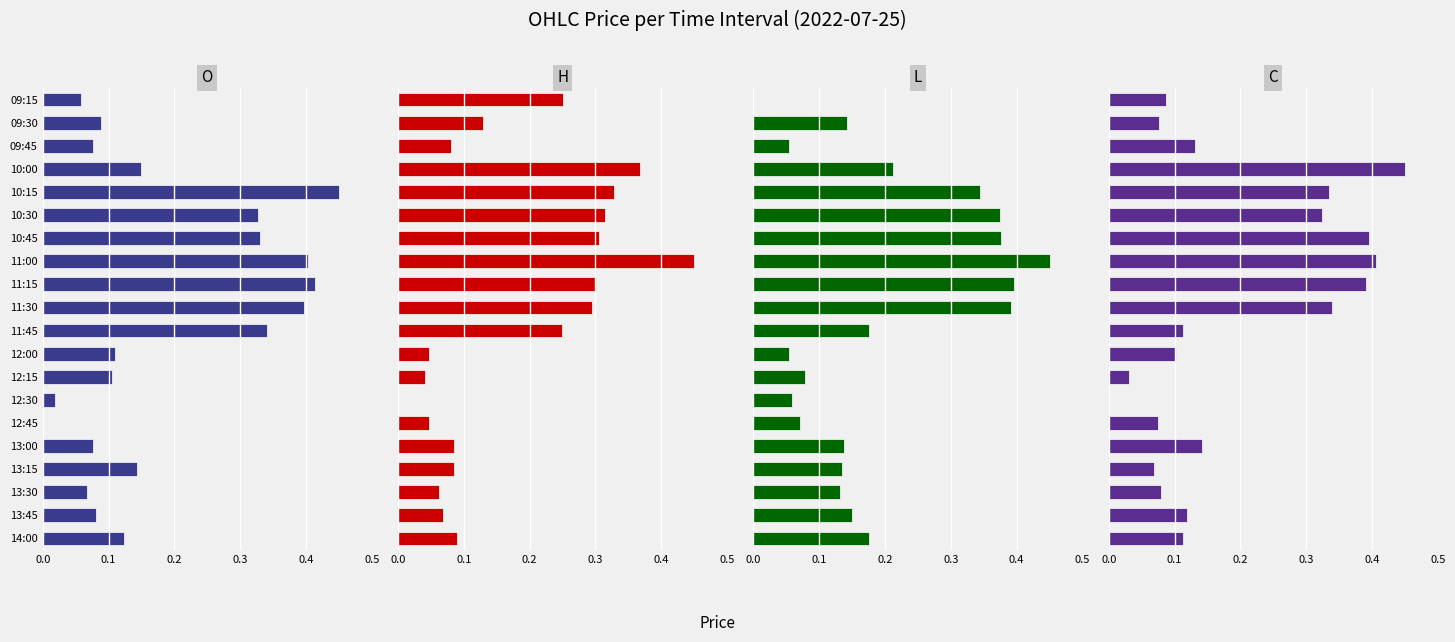

The l series shows 0.2 at 10:30. True or false?

False